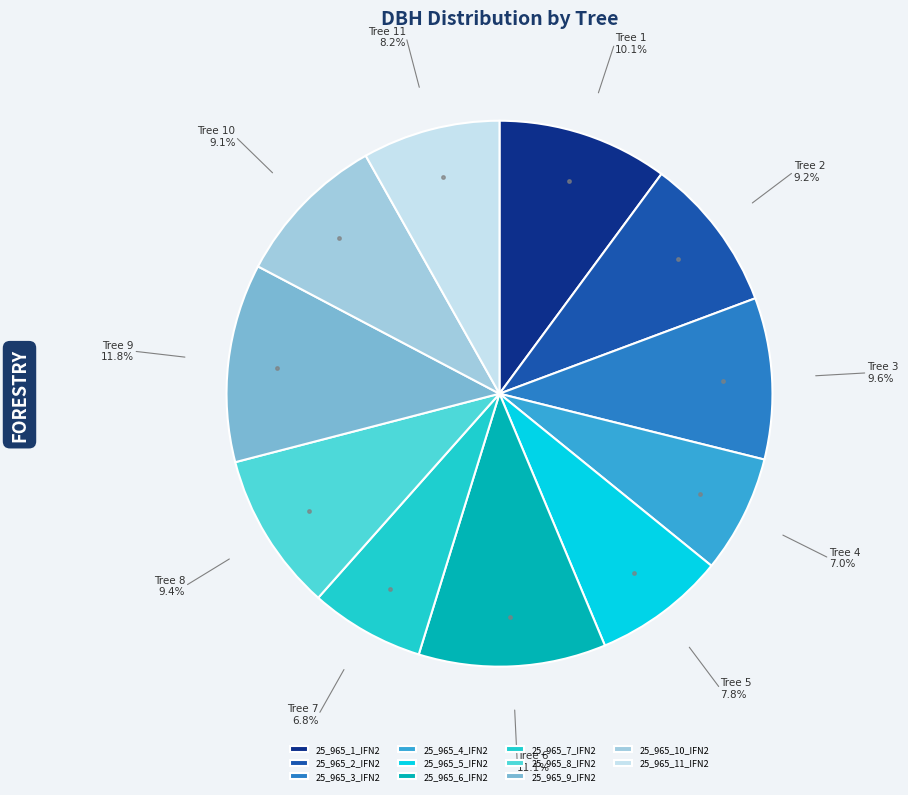

How many segments does this pie chart have?

11